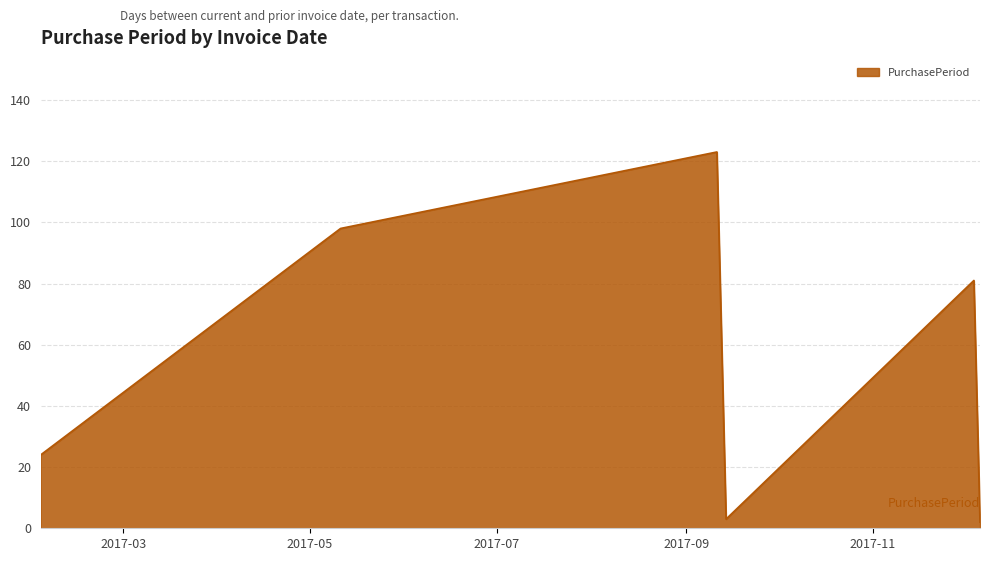

What is the average value?

55